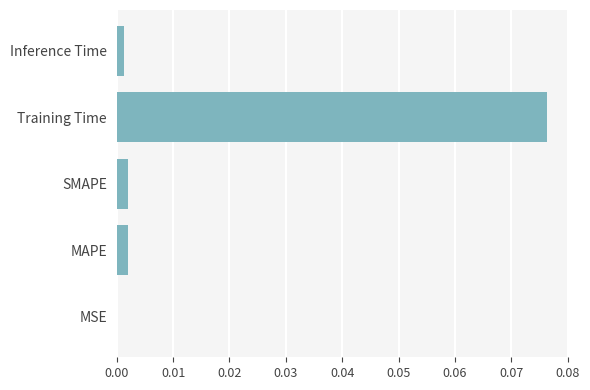

Which label corresponds to the largest value in the chart?

Training Time